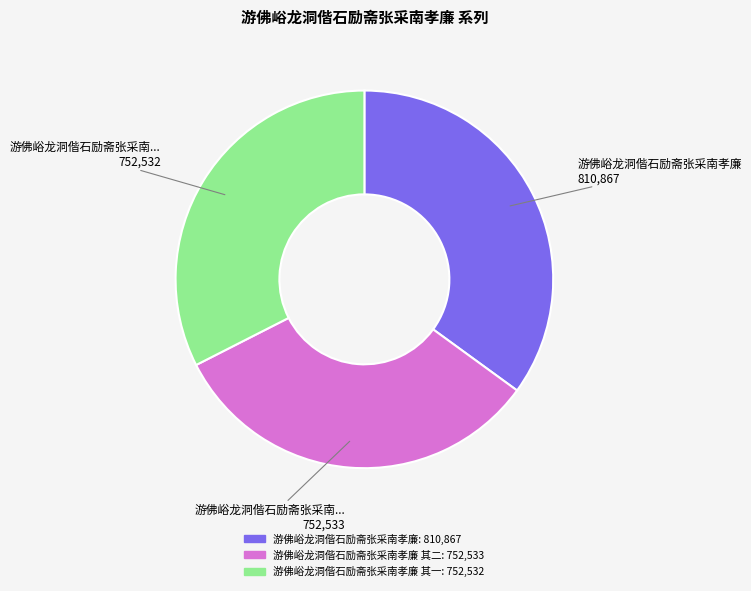

Is there a majority slice in this chart?

No